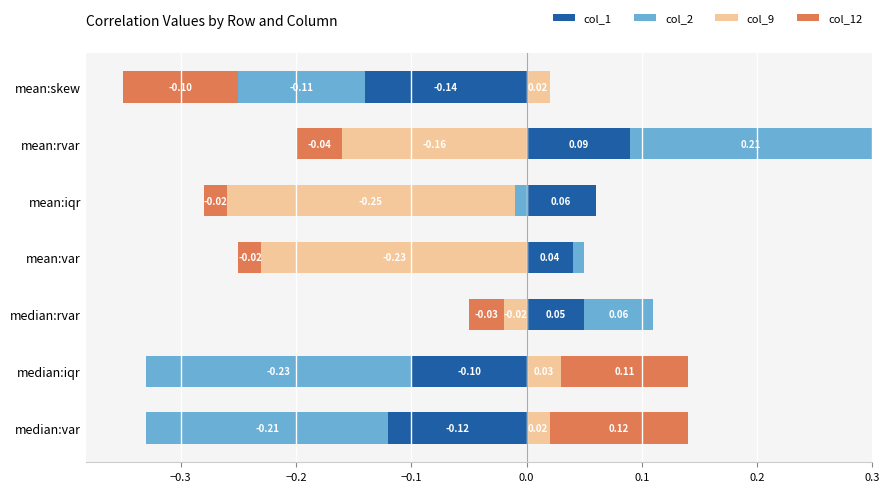

At how many categories does at least one series exceed 0?

7